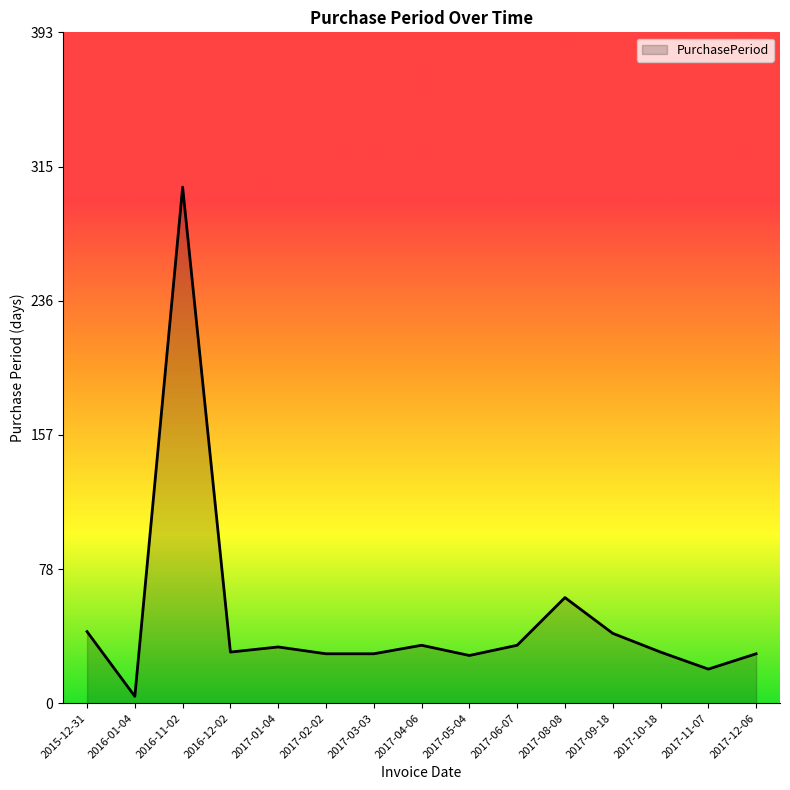

Between 2017-11-07 and 2017-01-04, which is larger?

2017-01-04